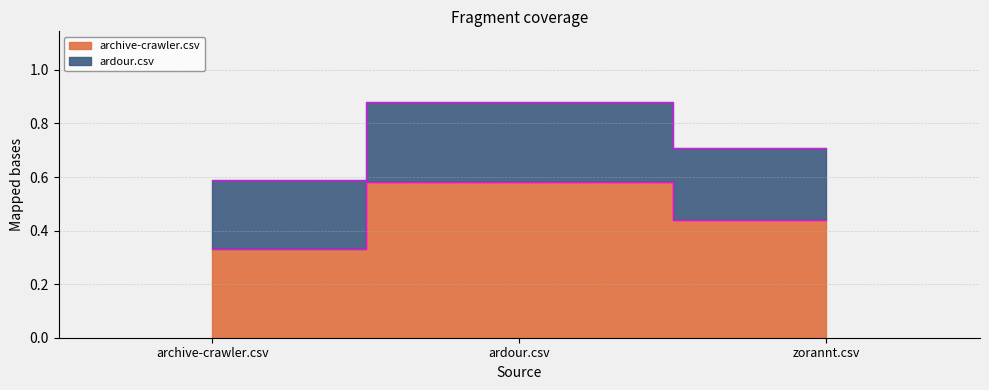

Which has a higher value, ardour.csv or archive-crawler.csv?

ardour.csv